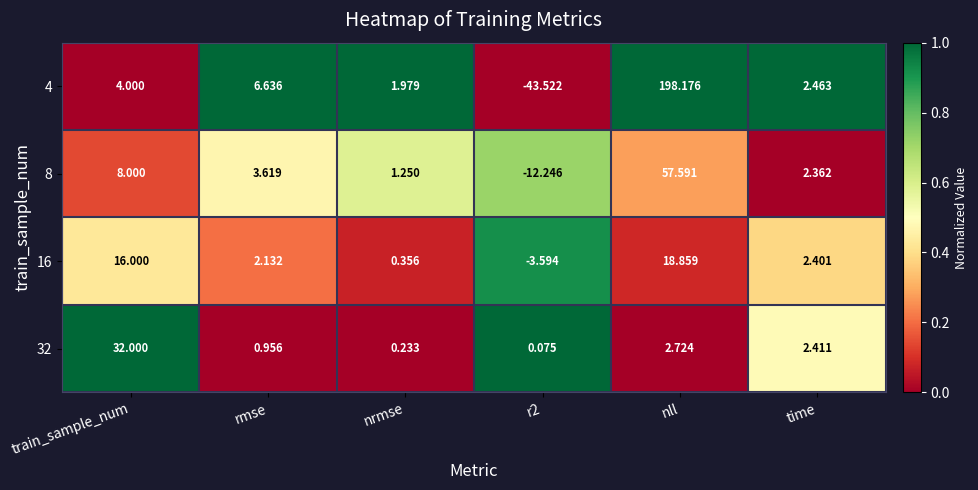

Where is 16 nearest to the value 7?

time